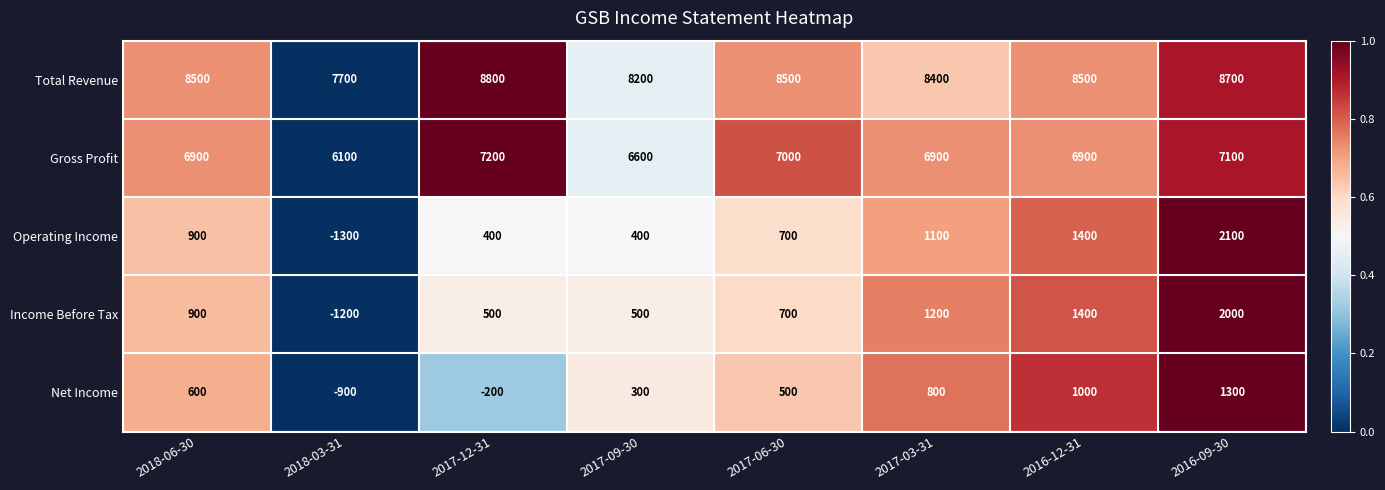

What is the approximate value of Income Before Tax at 2017-12-31, to the nearest 100?

500